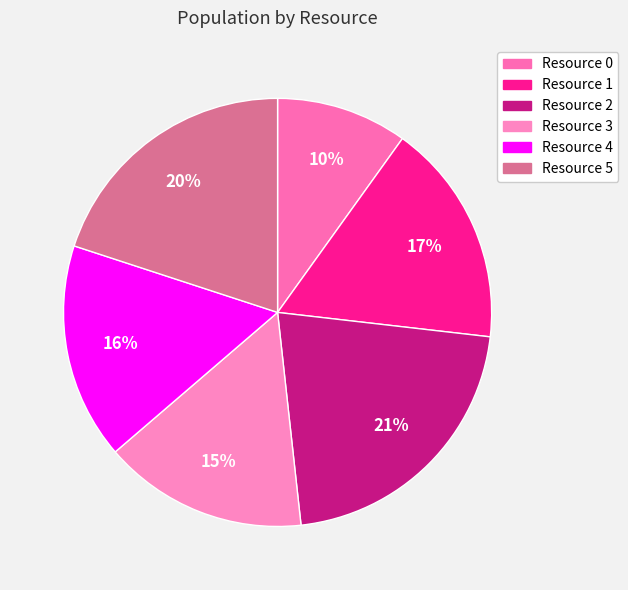

To the nearest percent, what percentage of the pie is Resource 4?

16%